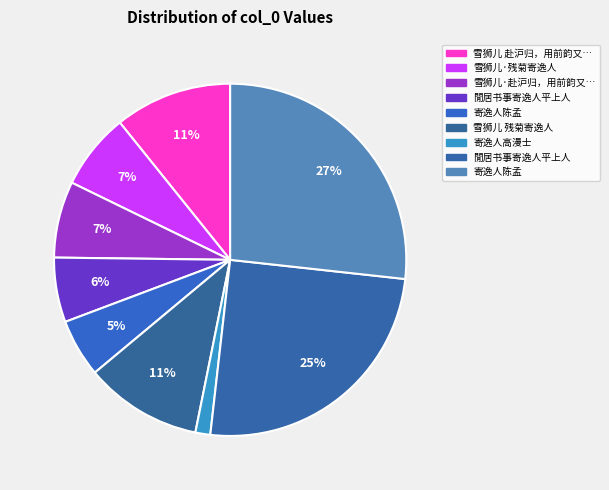

How many slices are in this pie chart?

9